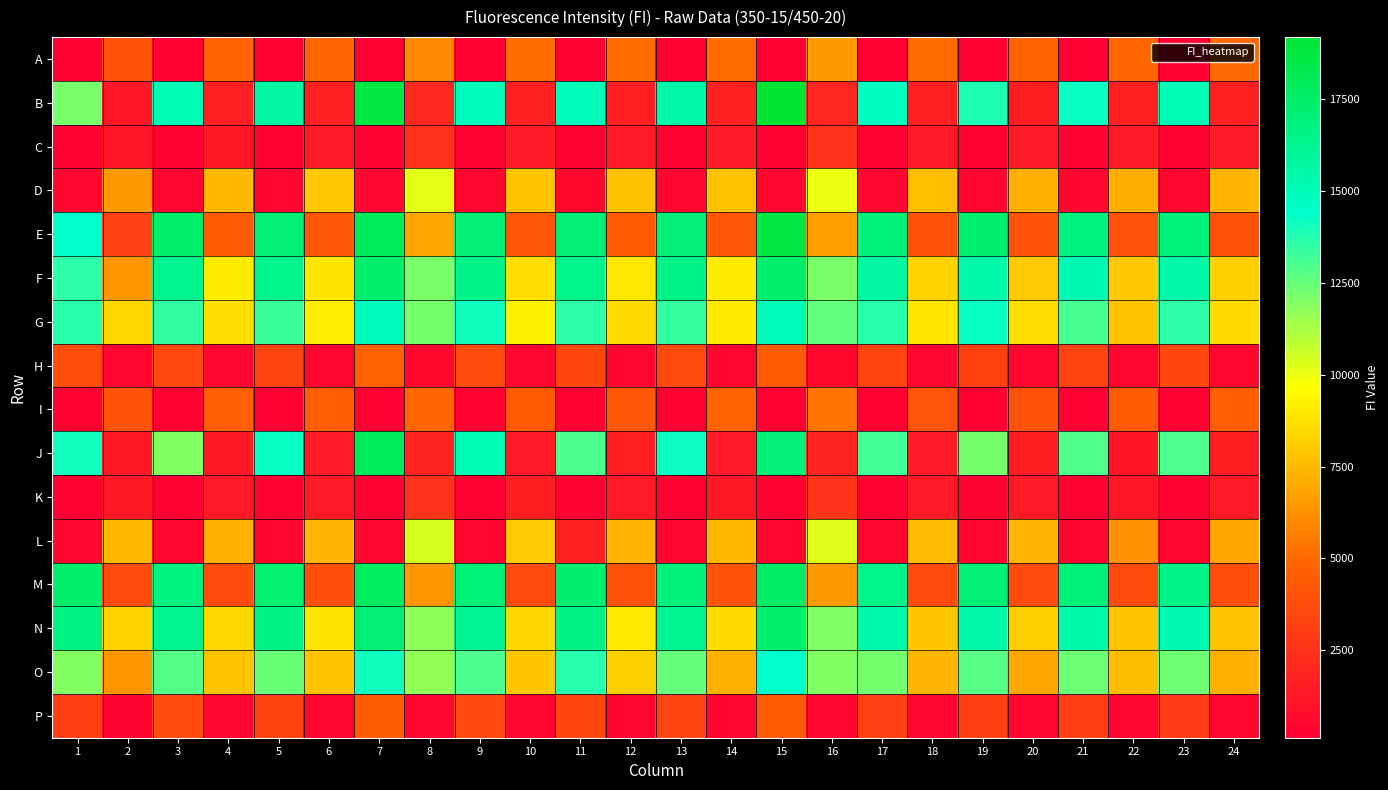

What is the spread (max minus min) of values at 19?

17079